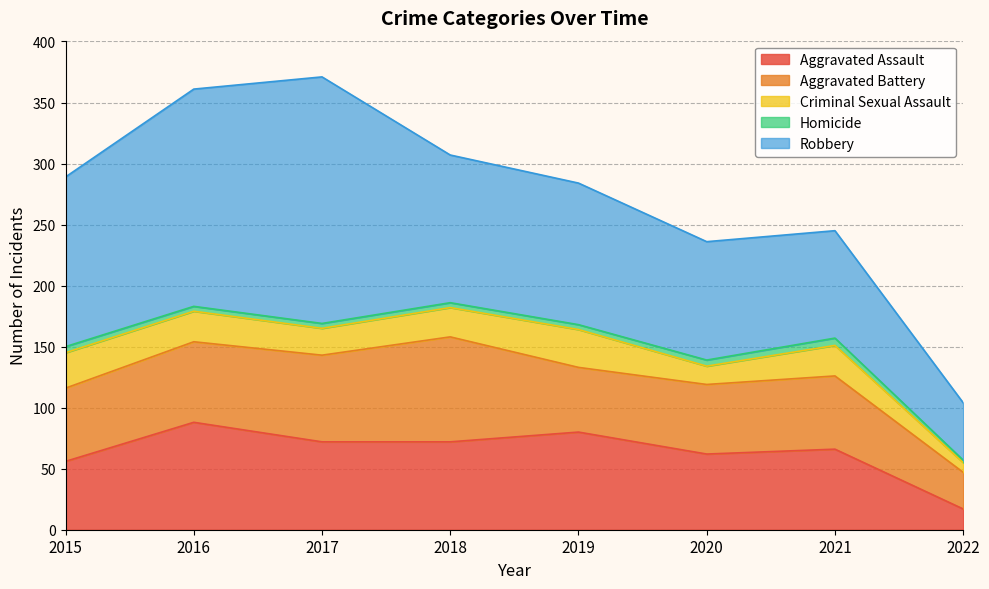

How many data points in Aggravated Assault are above 72?

2